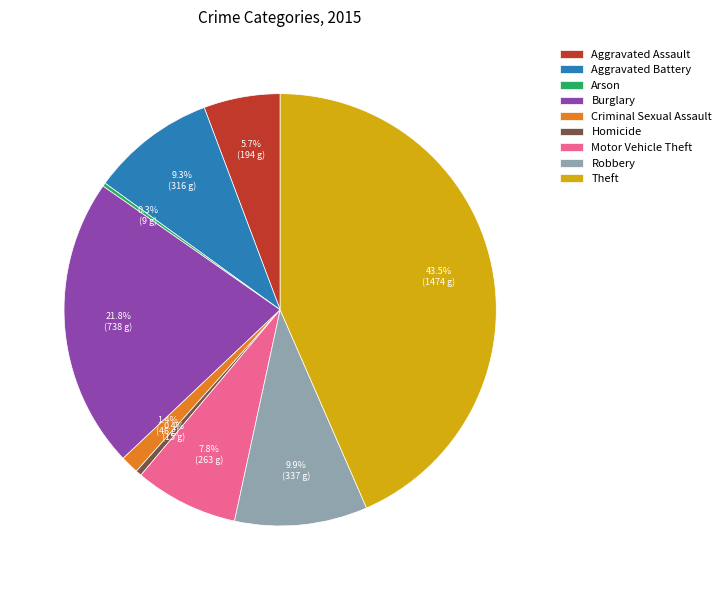

Which has a higher value, Aggravated Battery or Motor Vehicle Theft?

Aggravated Battery